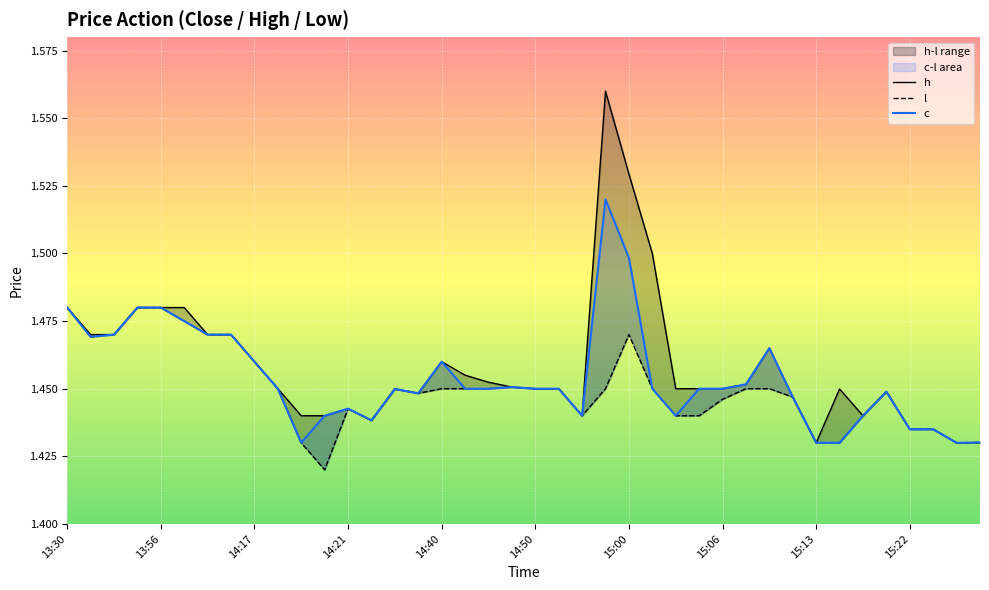

Read the l value at 39.

1.4